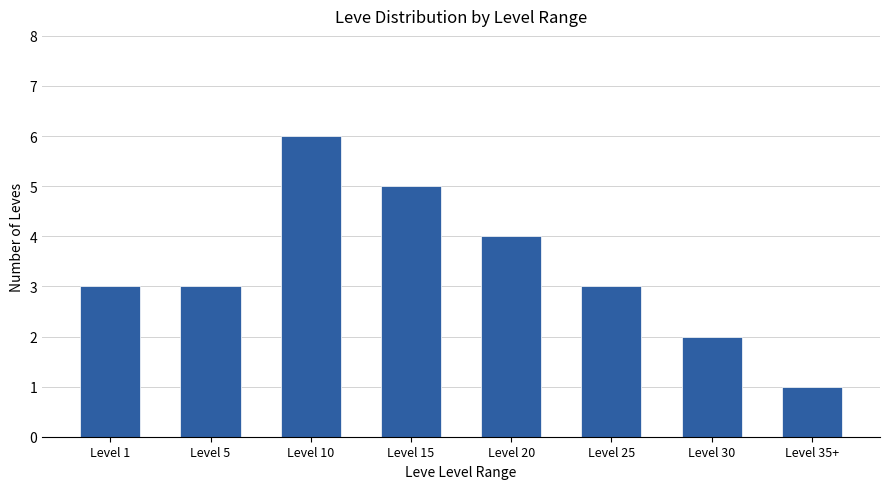

Are the bars horizontal?

No